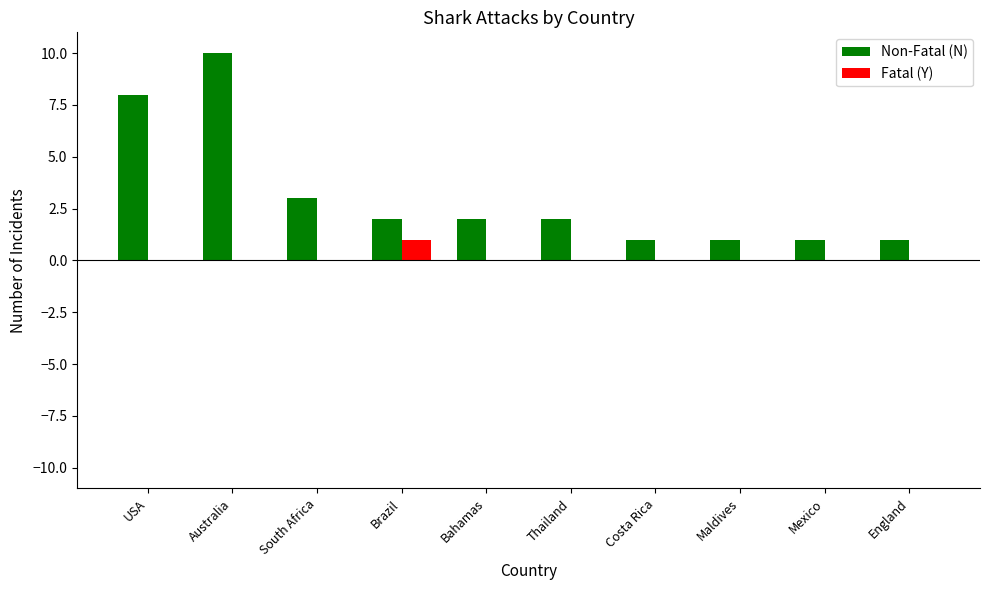

What is the greatest value displayed?

10